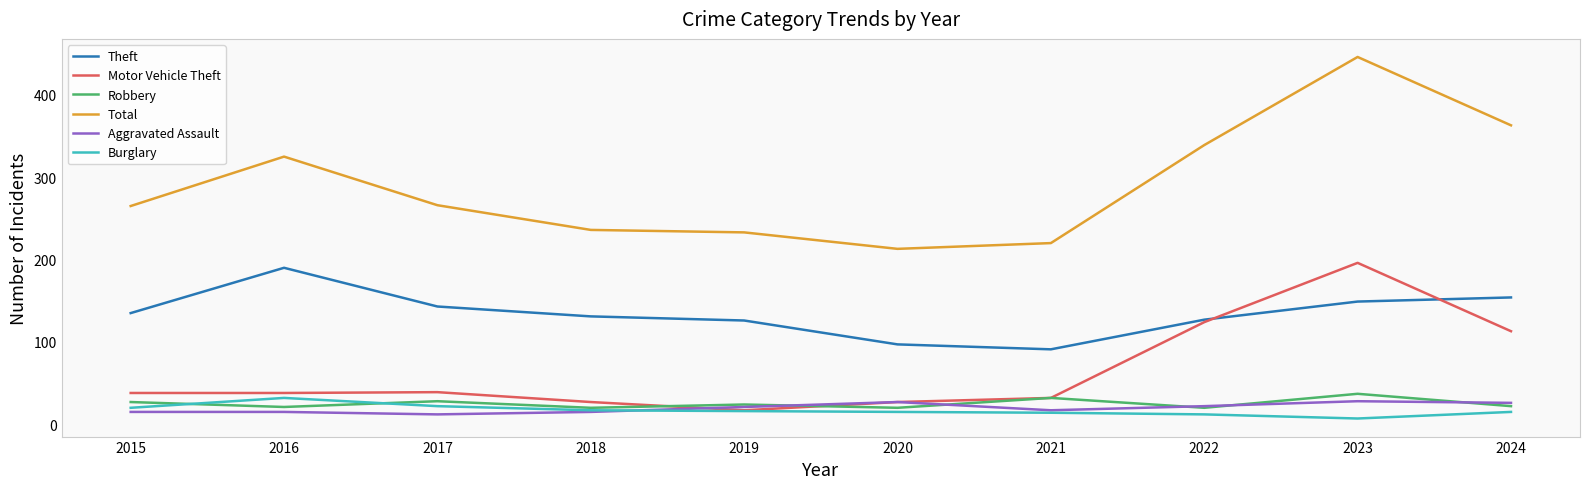

What value does the Aggravated Assault series have at 2020?

27